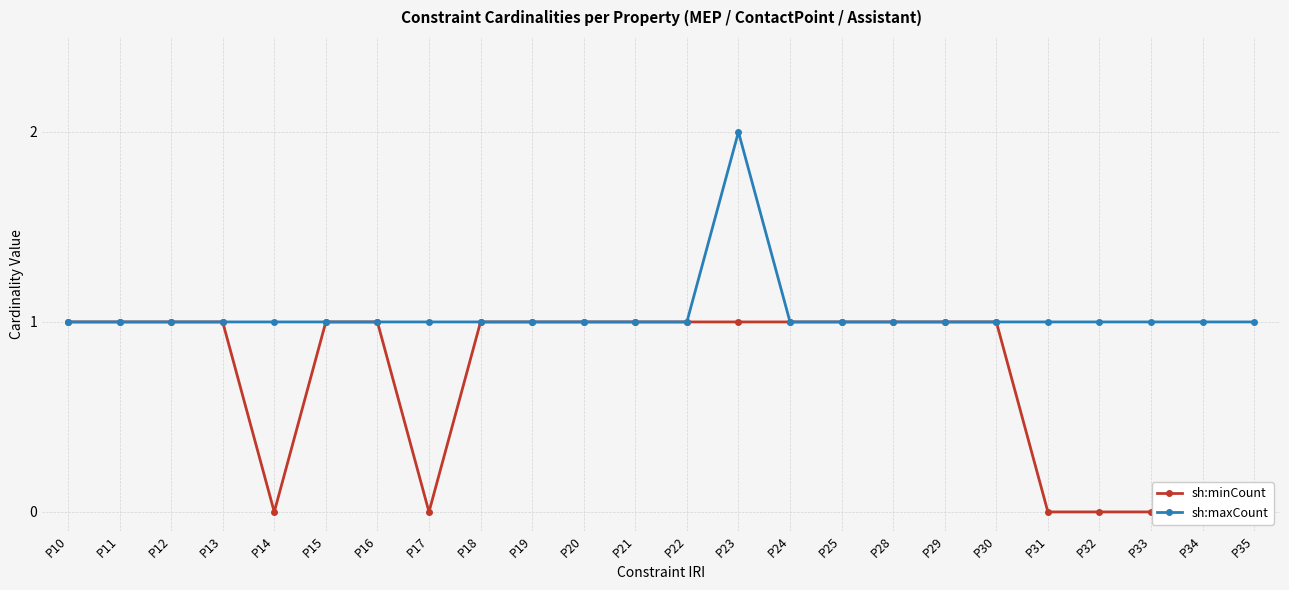

At P14, list the series in order from smallest to largest.

sh:minCount, sh:maxCount